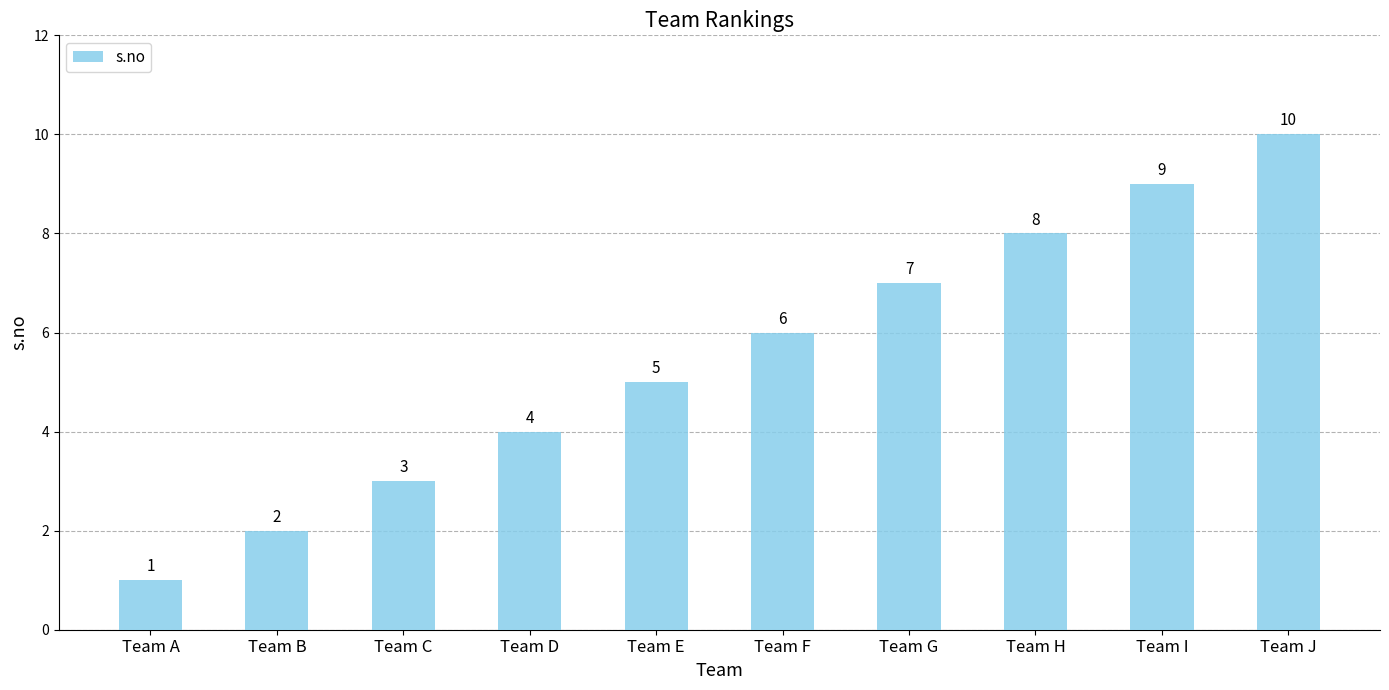

Does the chart contain any negative values?

No